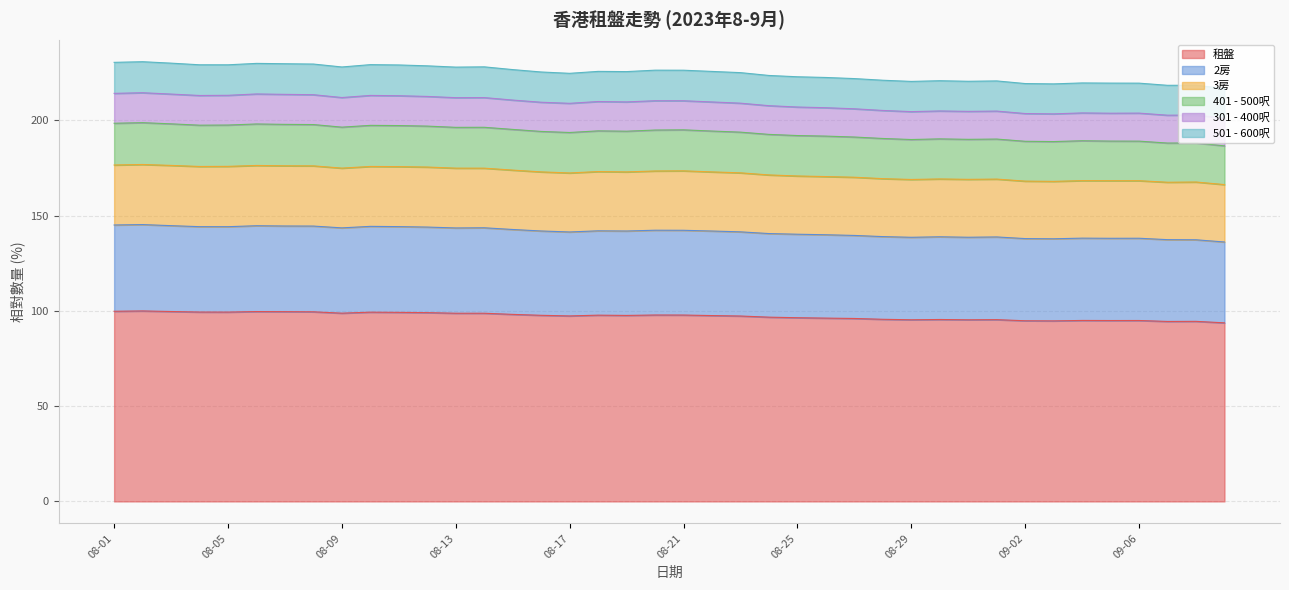

What is the total value across all series at 08-13?

228.0